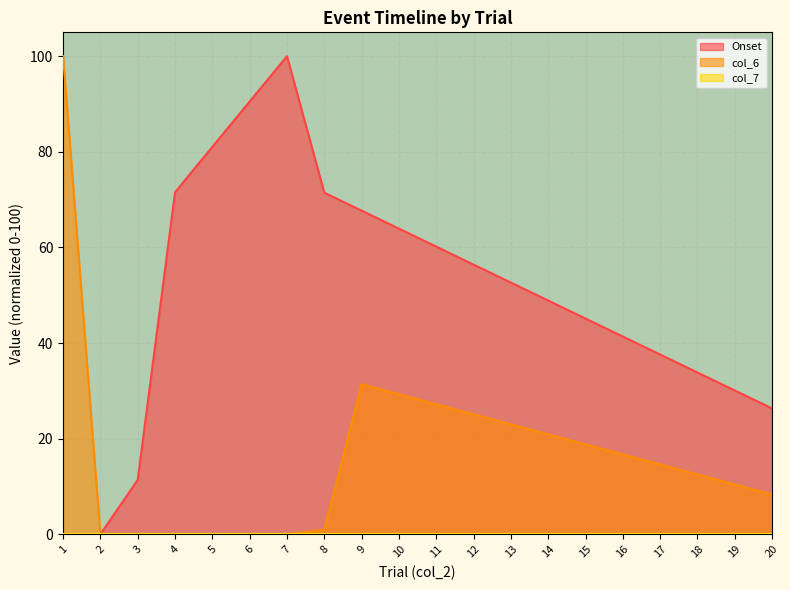

What is the sum of all col_6 values?

339.4